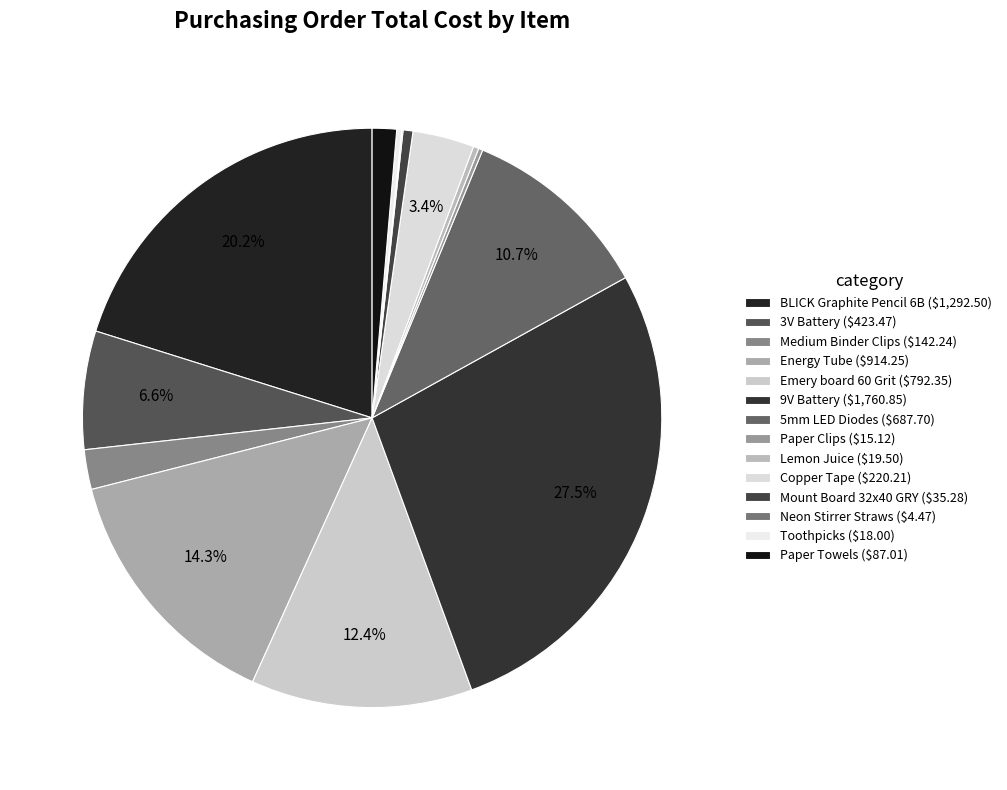

How many segments does this pie chart have?

14